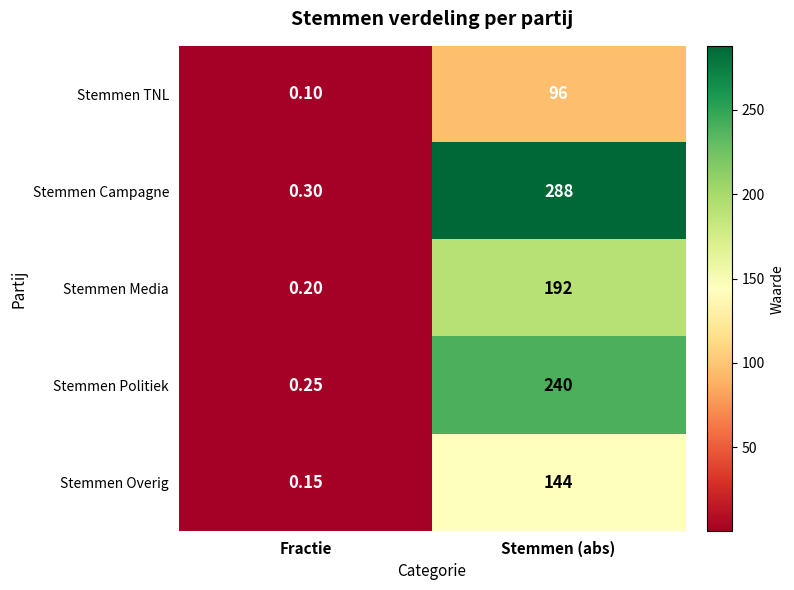

List the series in order of their overall mean, lowest first.

Stemmen TNL, Stemmen Overig, Stemmen Media, Stemmen Politiek, Stemmen Campagne